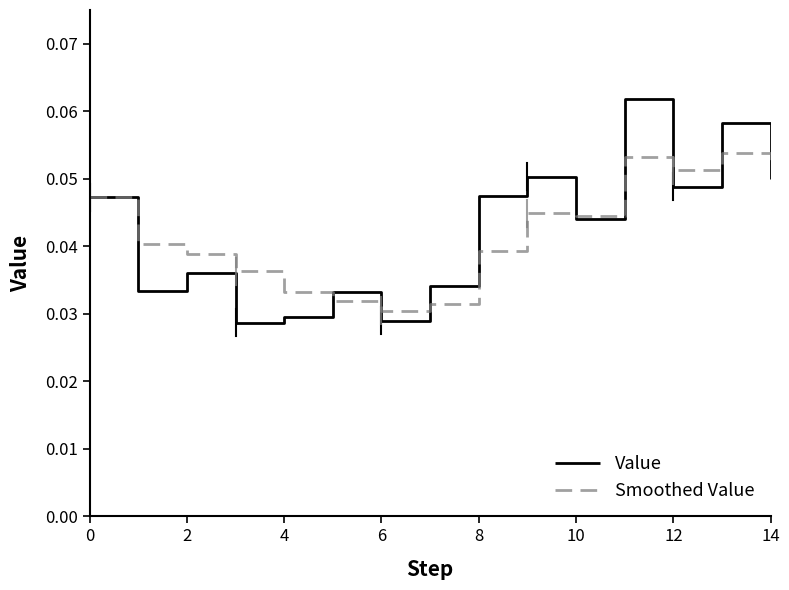

True or false: Value has more than 1 points higher than both neighbors.

True